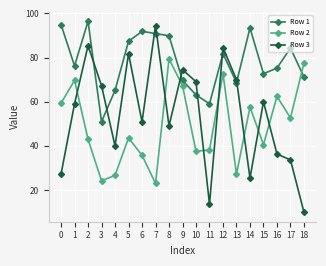

After their last crossing, which series has the higher values: Row 1 or Row 2?

Row 2